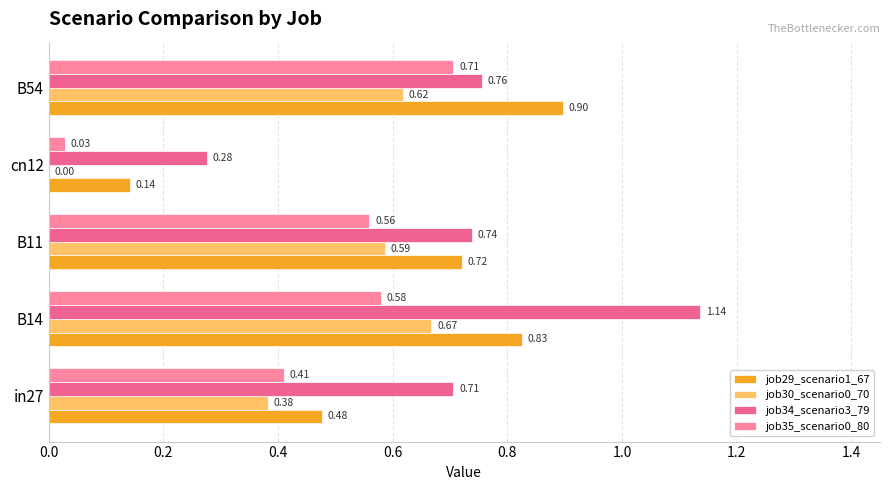

What is the sum of all job29_scenario1_67 values?

3.1